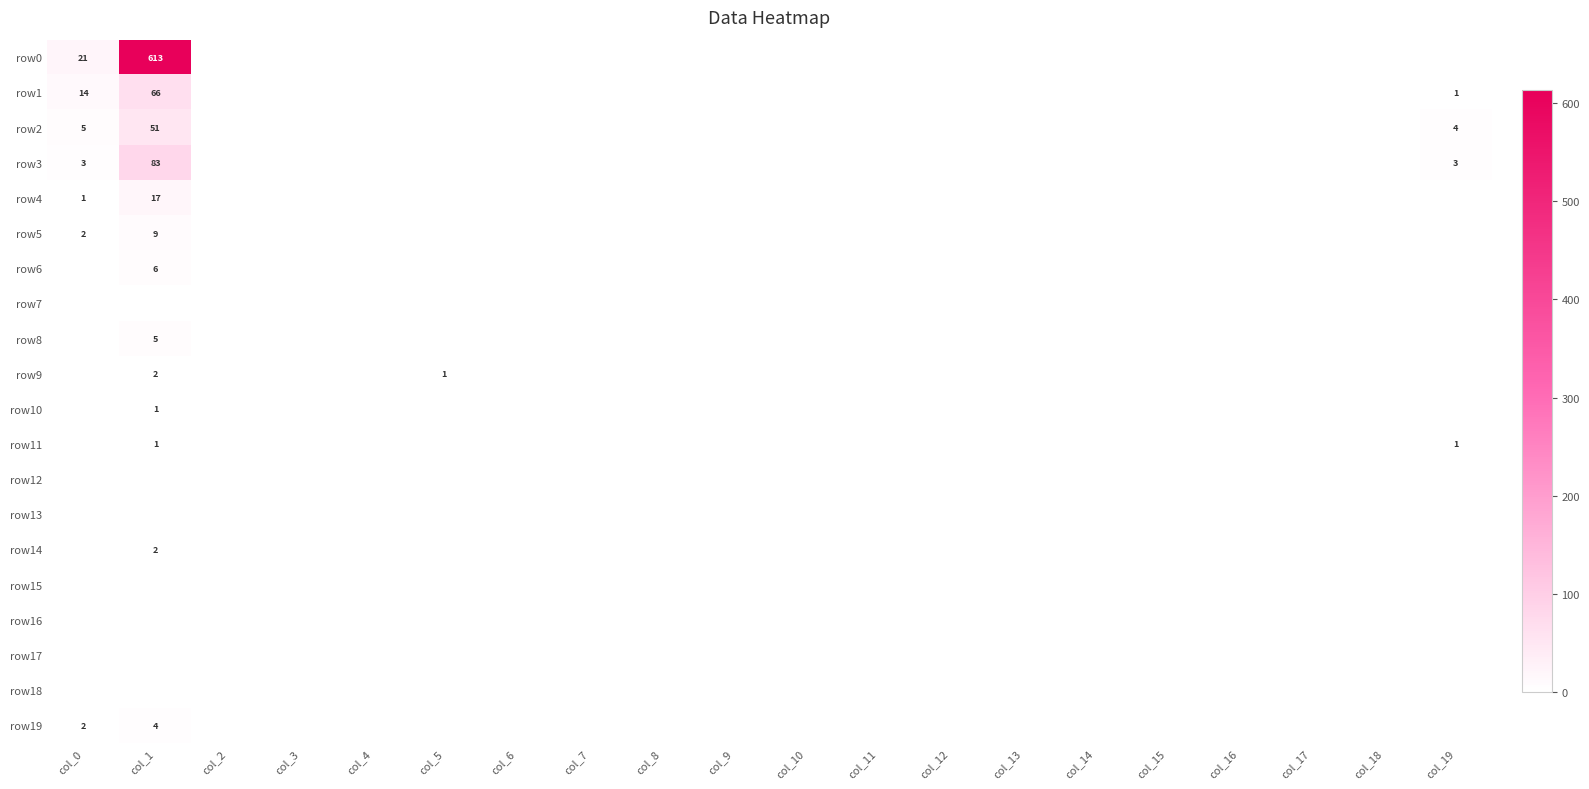

What is the sum of the row3 values at col_14 and col_0?

3